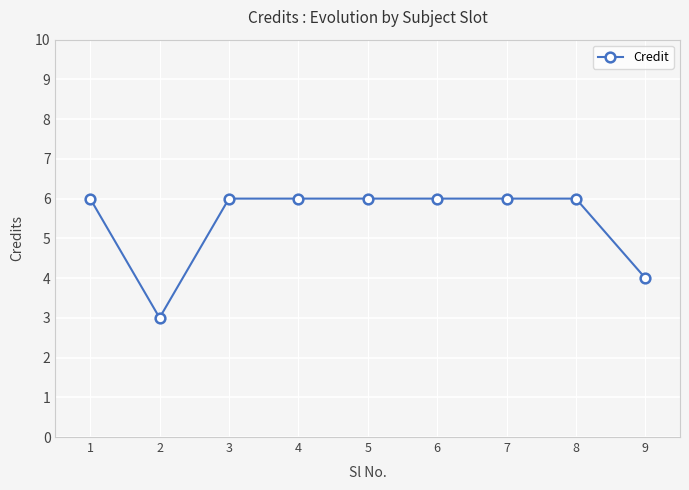

What is the value of the 7th point from the left?

6